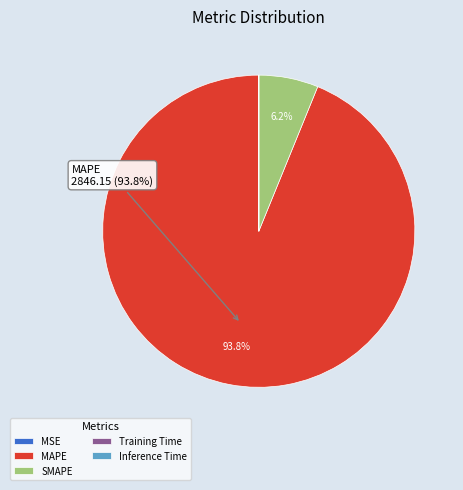

Is MAPE the majority of the pie?

Yes